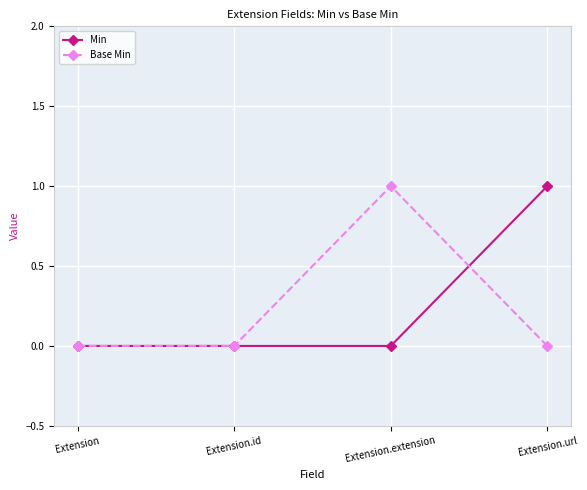

True or false: Base Min has more than 0 interior local peaks.

True